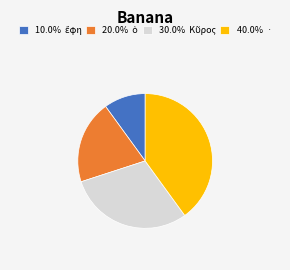

Is there a majority slice in this chart?

No